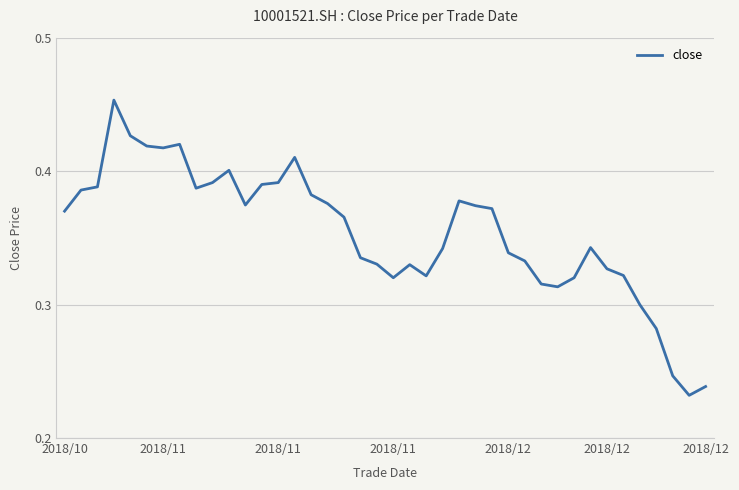

Does the chart display data point markers on the line(s)?

No